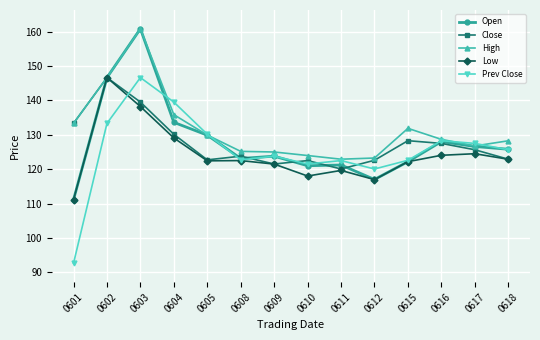

What is the greatest value displayed?

160.9